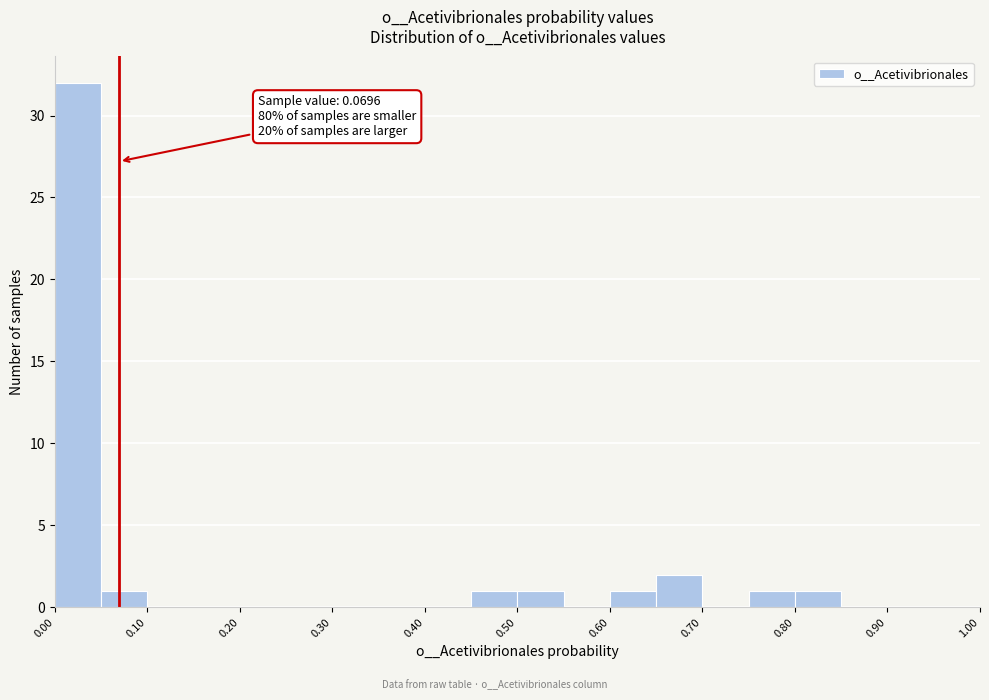

Over which range of the x-axis is the bar tallest?

0.00 to 0.05